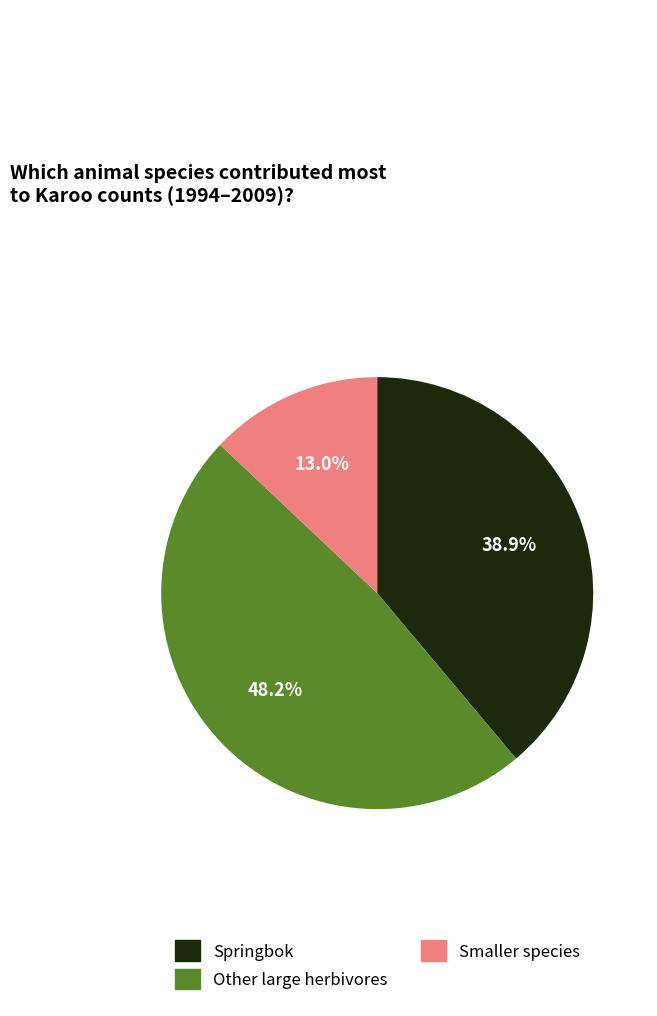

Is there any slice that represents more than half of the pie?

No